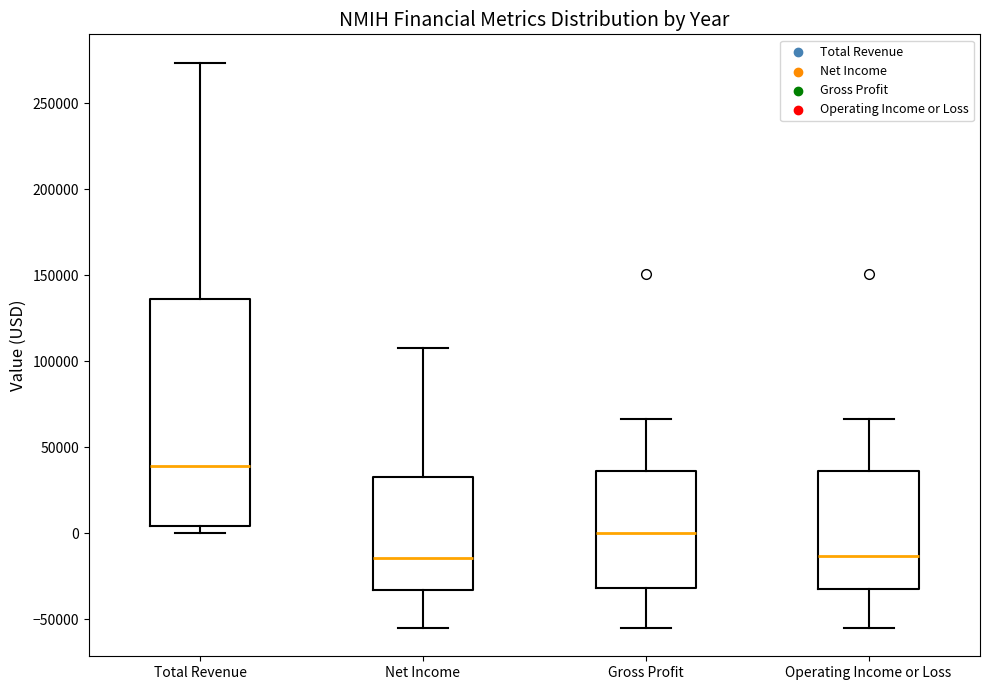

Reading left to right, read every box against the y-axis: the position of its median line, the range the box covers, and the ends of its whiskers. The values are not printed on the chart, so give them approximately, as read against the axis.

Total Revenue: median 40000, box 5000 to 135000, whiskers 0 to 275000
Net Income: median -15000, box -35000 to 35000, whiskers -55000 to 110000
Gross Profit: median 0, box -30000 to 35000, whiskers -55000 to 65000
Operating Income or Loss: median -15000, box -30000 to 35000, whiskers -55000 to 65000